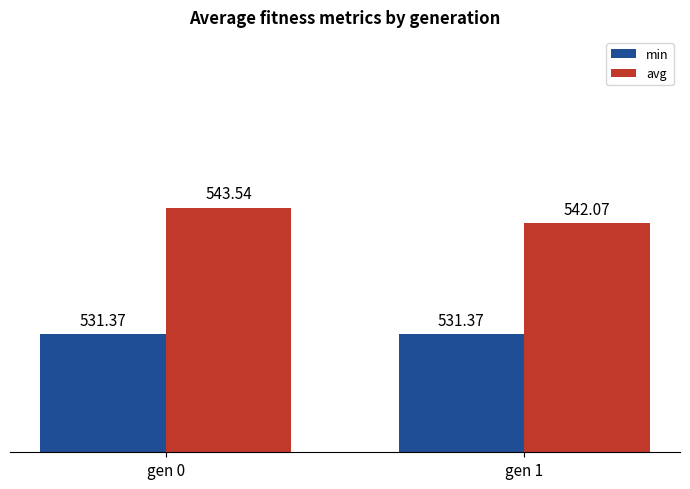

Which series has the largest total across all categories?

avg